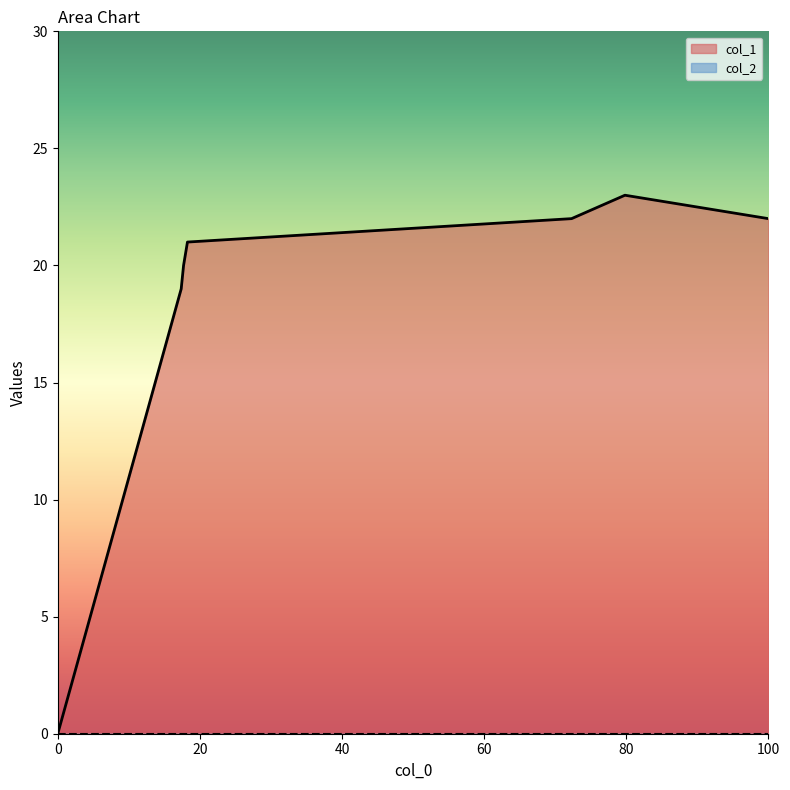

What is the maximum value shown in the chart?

23